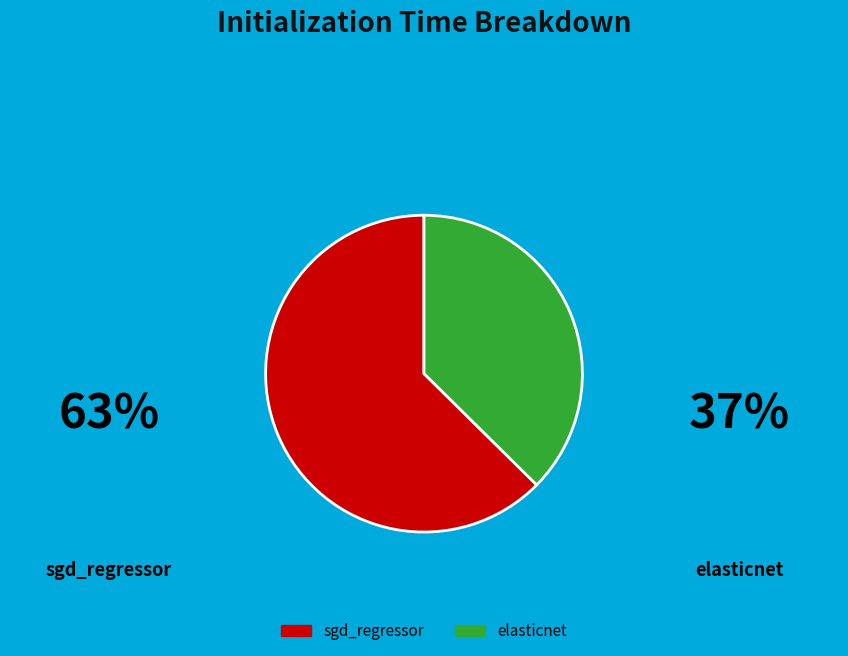

How many segments does this pie chart have?

2